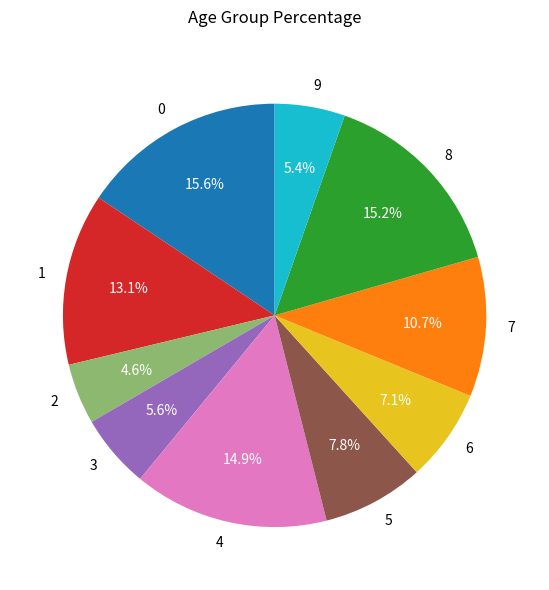

Does 6 represent more than half of the total?

No